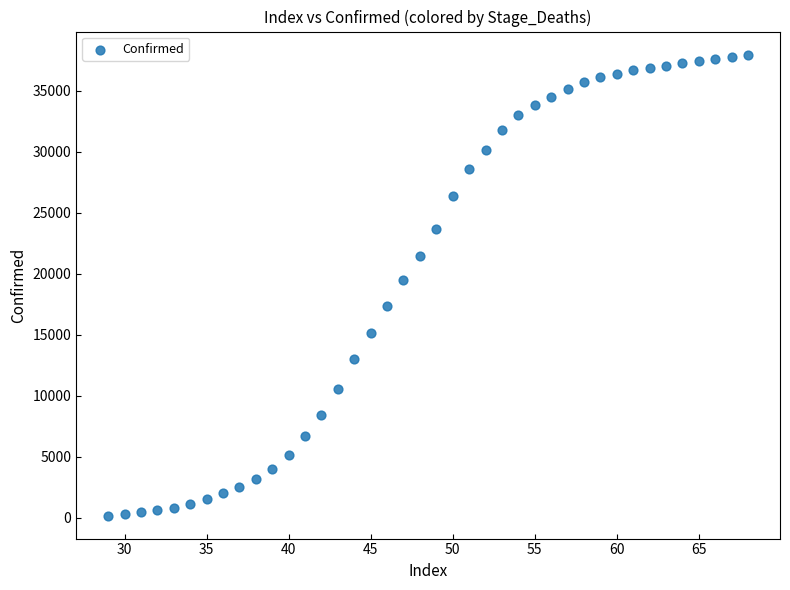

What is the range of Y values (max minus min)?

37771